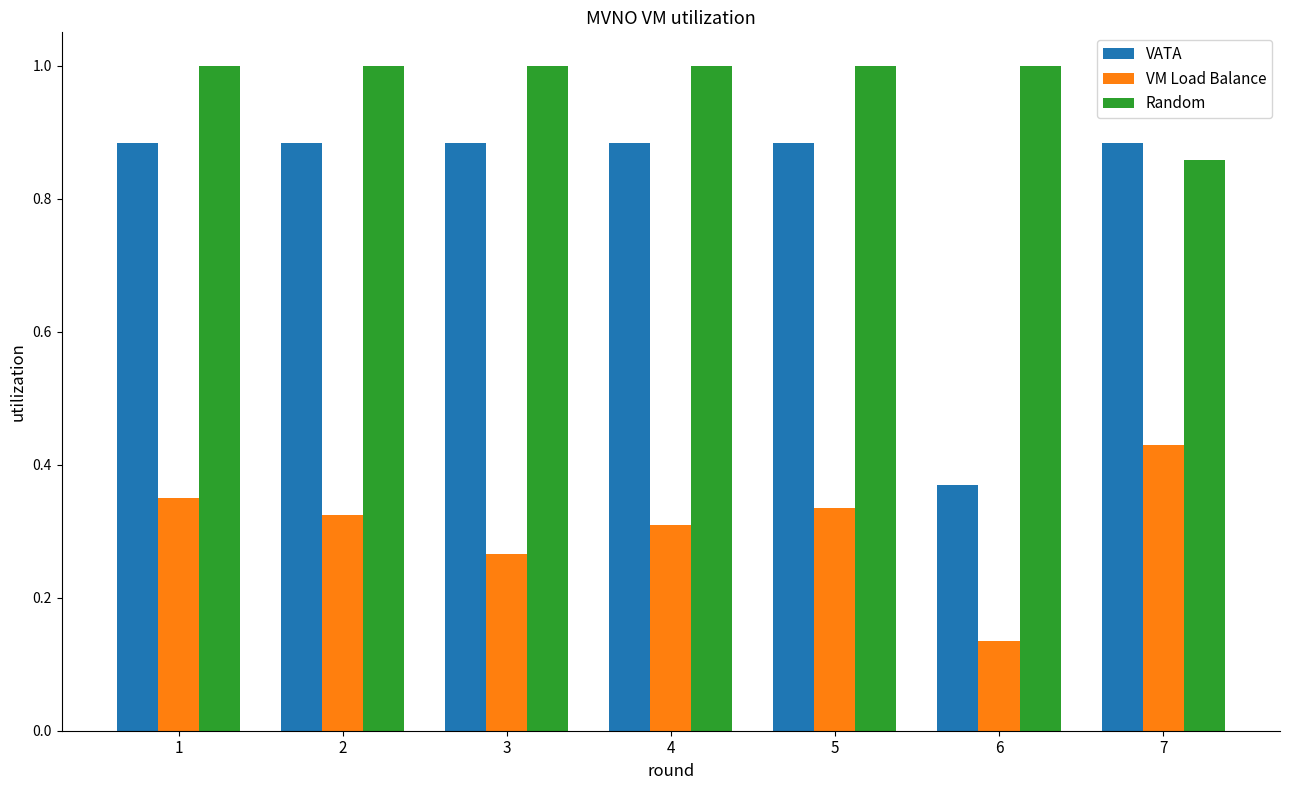

Is it true that VATA equals 1.5 at 7?

False